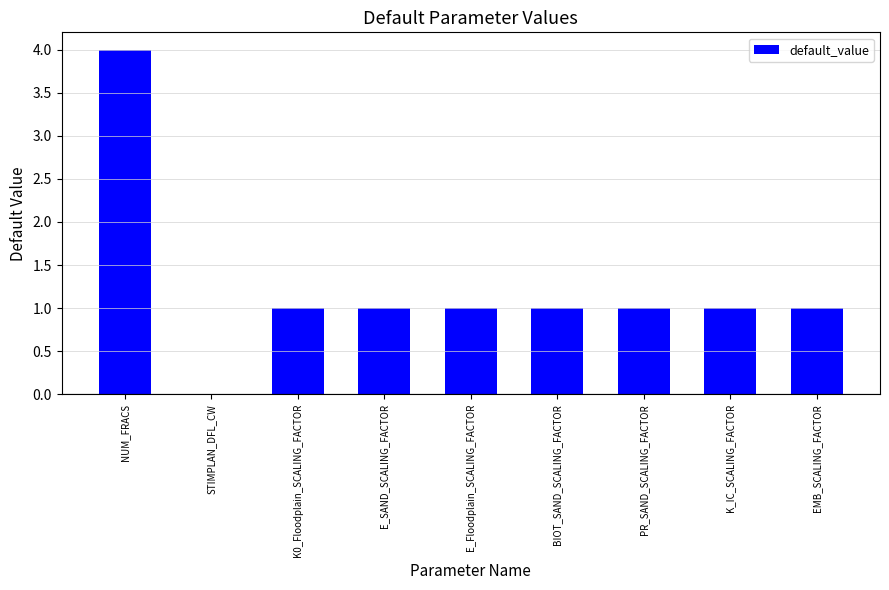

What is the approximate value at K_IC_SCALING_FACTOR?

1.0